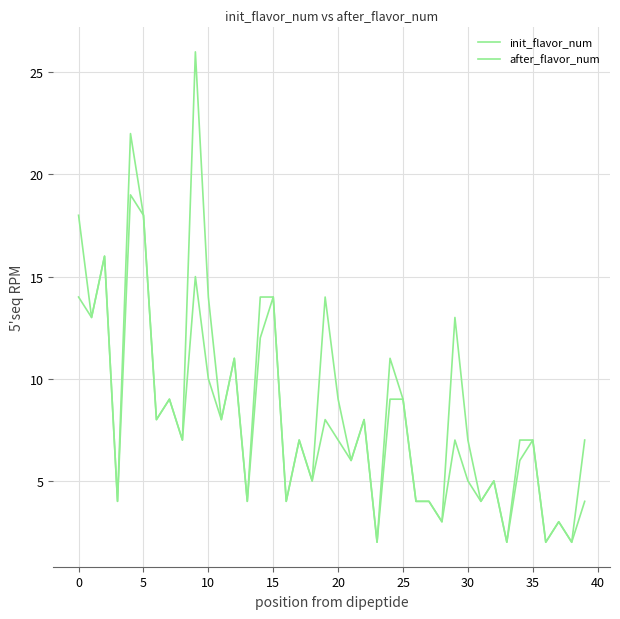

Does the chart display data point markers on the line(s)?

No